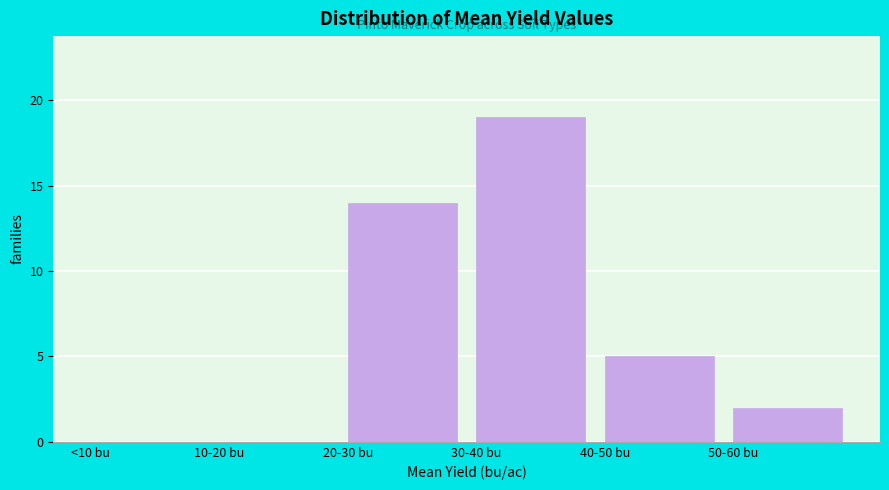

Reading left to right, transcribe all the data shown in this chart.

<10 bu=0	10-20 bu=0	20-30 bu=14	30-40 bu=19	40-50 bu=5	50-60 bu=2